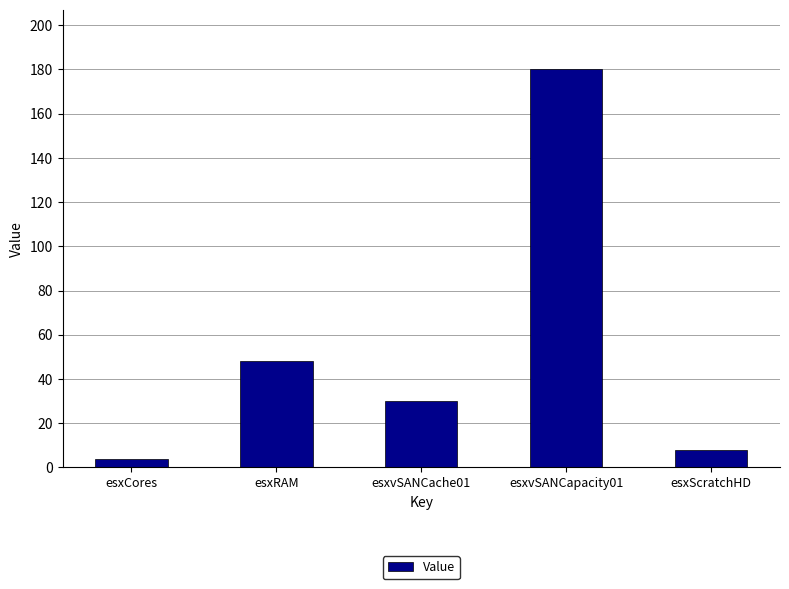

What position from the right is esxCores?

5